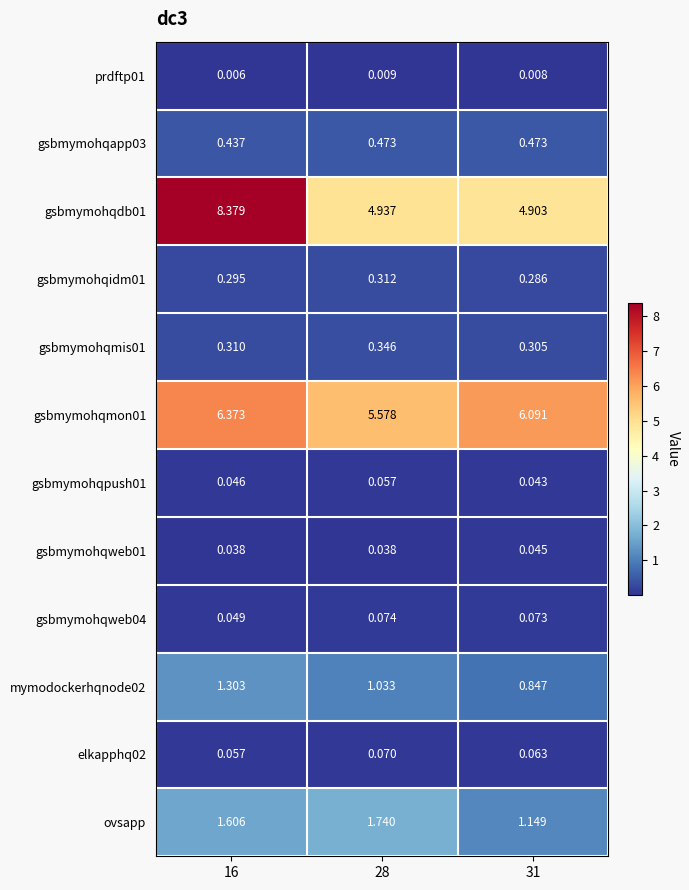

Is the value of gsbmymohqidm01 at 16 greater than the value of gsbmymohqmon01 at 31?

No